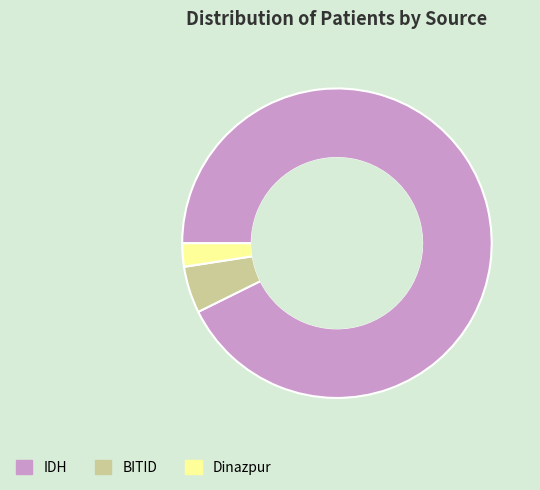

How many segments does this pie chart have?

3